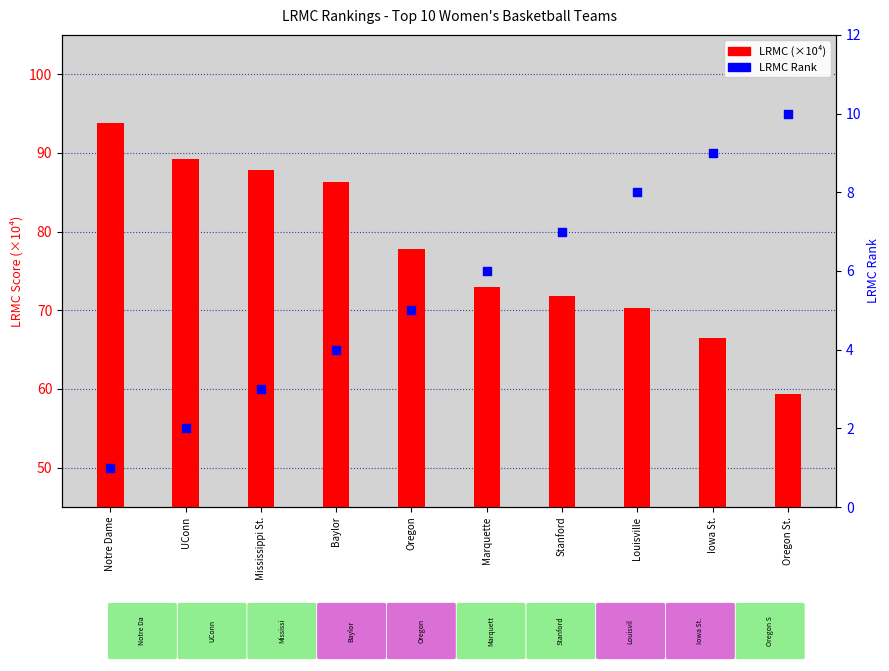

At which category is the sum across all series the highest?

Notre Dame